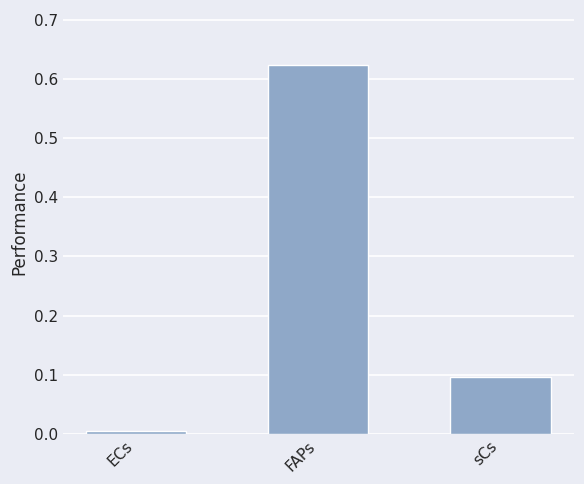

Where is the data nearest to the value 0?

ECs